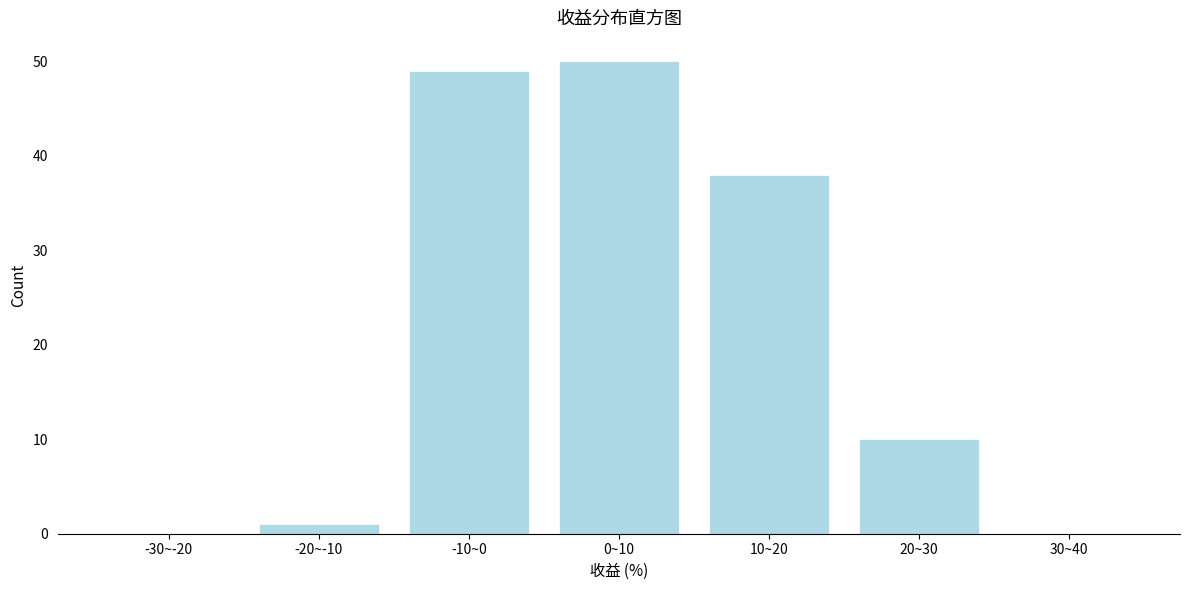

Reading left to right, transcribe all the data shown in this chart.

-30~-20=0	-20~-10=1	-10~0=49	0~10=50	10~20=38	20~30=10	30~40=0